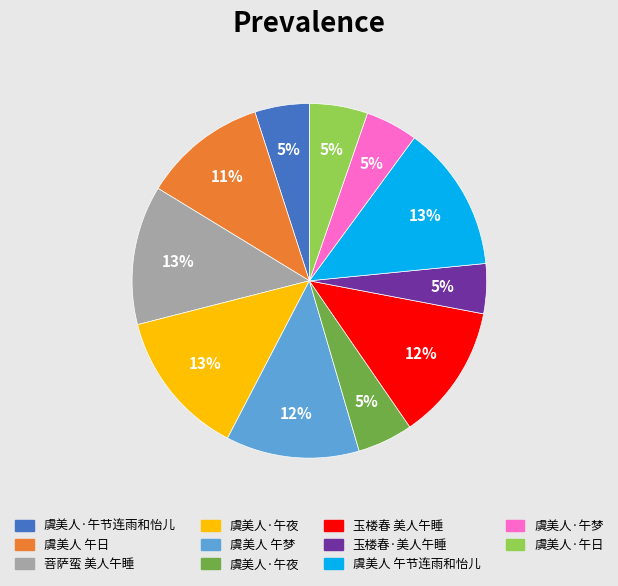

To the nearest percent, what is the average slice percentage?

9%